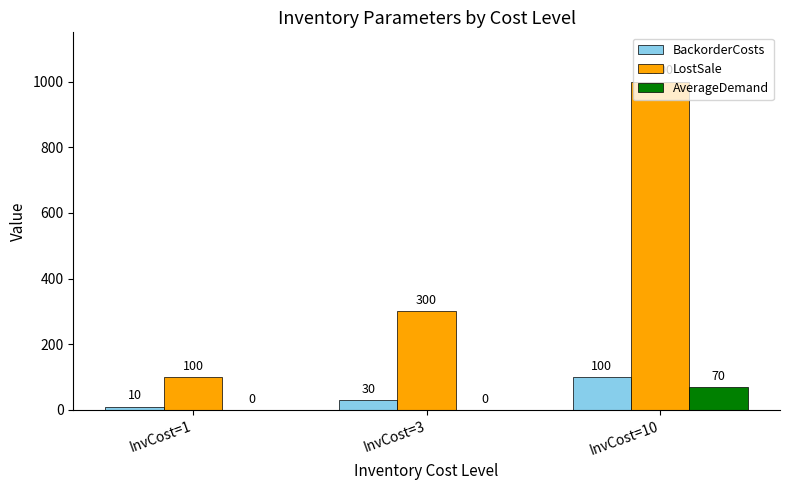

Which label corresponds to the largest value in the chart?

InvCost=10